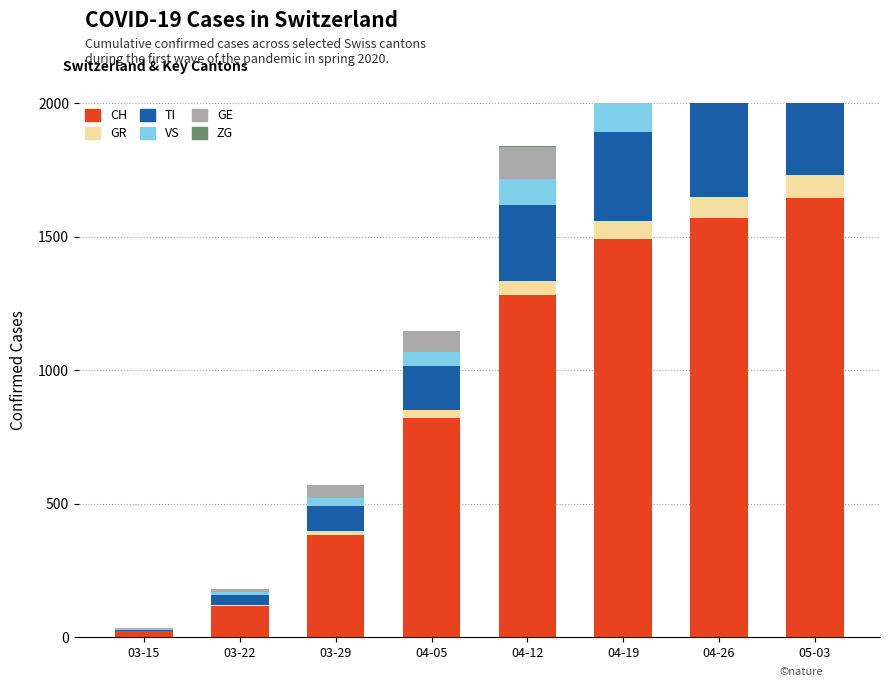

Between 03-29 and 03-15, which is larger?

03-29